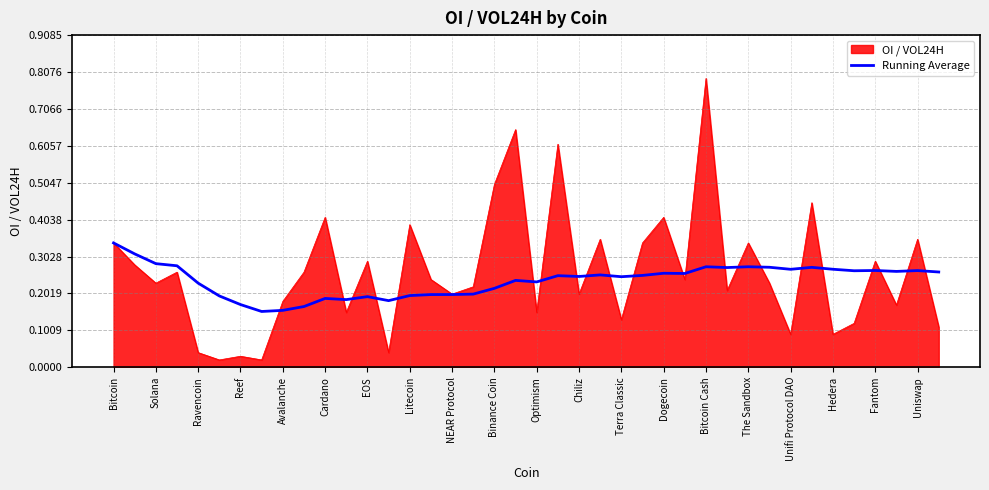

Which series has the widest spread of values?

OI / VOL24H